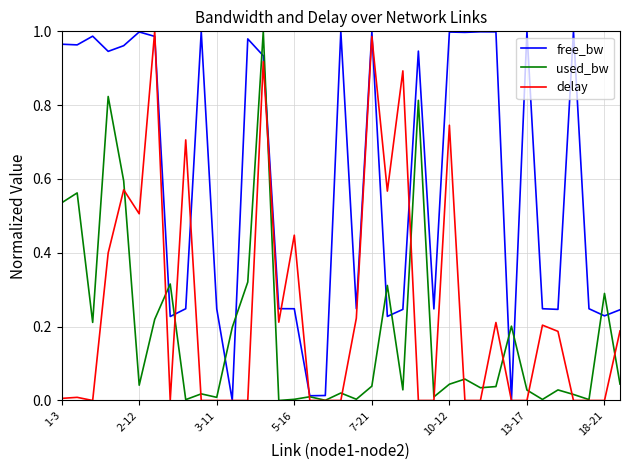

Which series has the largest total across all categories?

free_bw